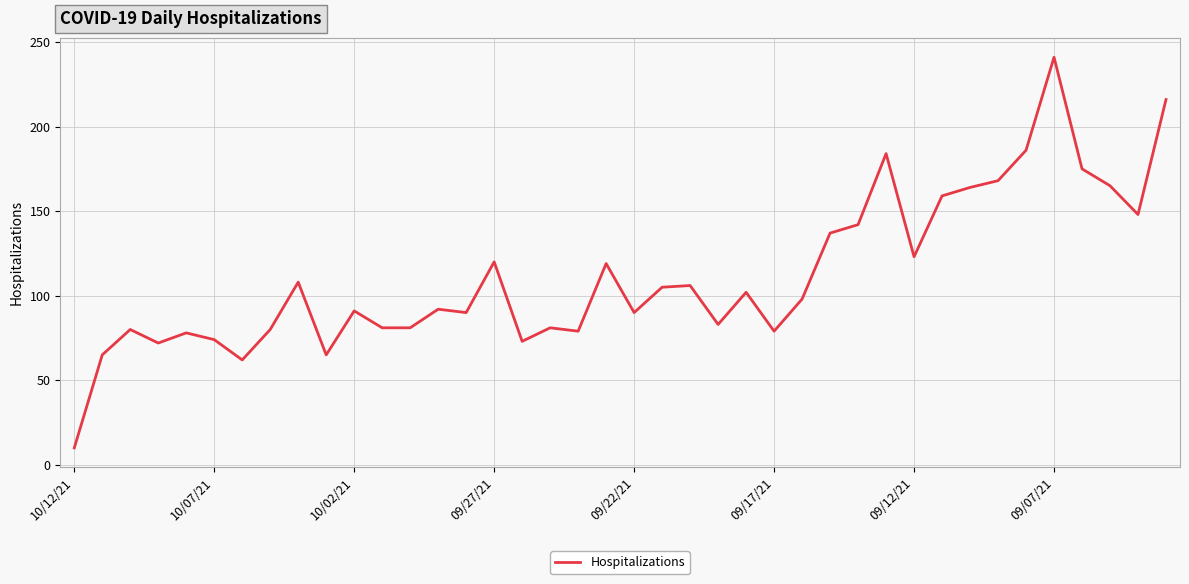

What is the difference between the maximum and minimum values?

231